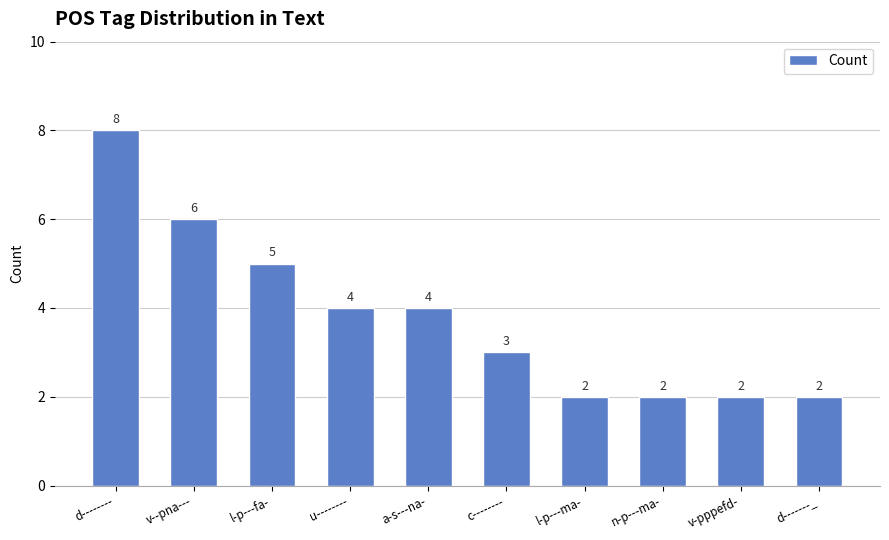

At which label is the value closest to 5?

l-p---fa-